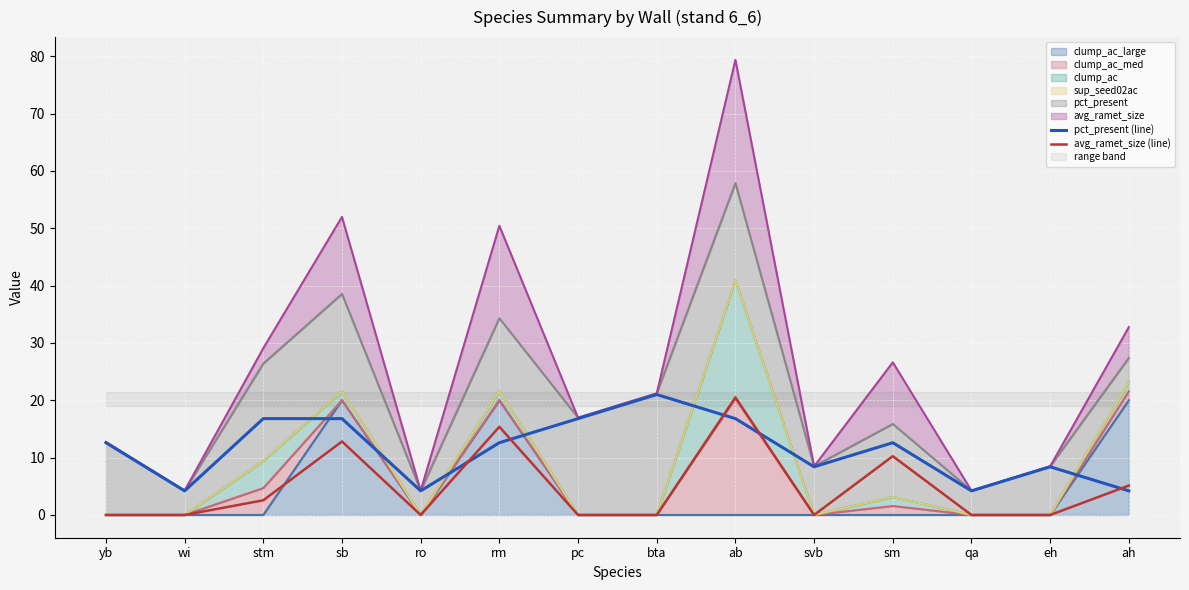

The pct_present (line) series shows 12.5 at eh. True or false?

False